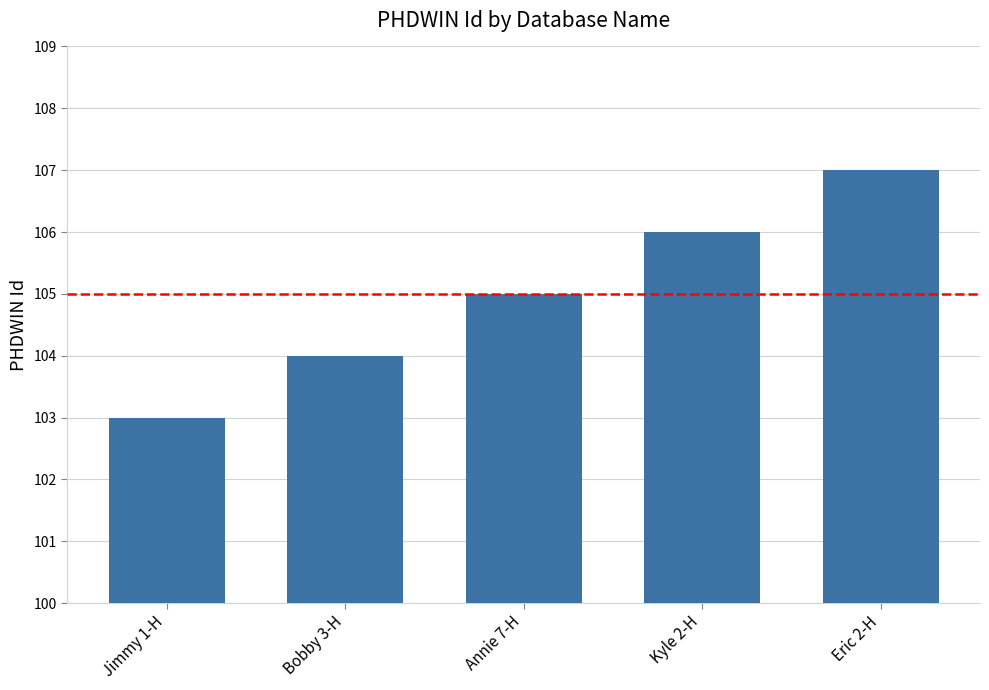

What is the difference between the values at Bobby 3-H and Jimmy 1-H?

1